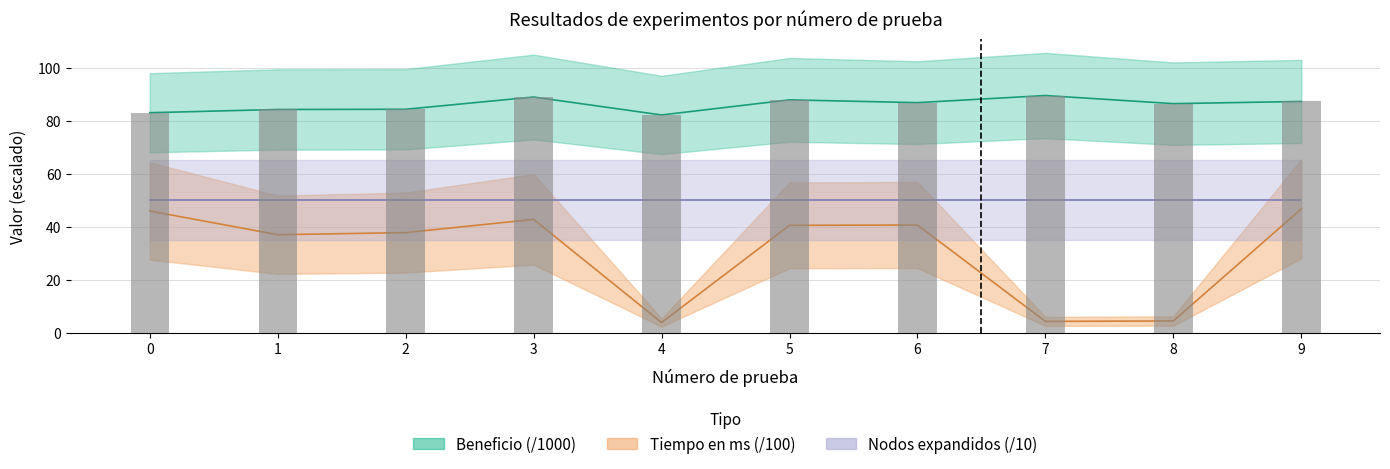

Where is Beneficio nearest to the value 85?

2